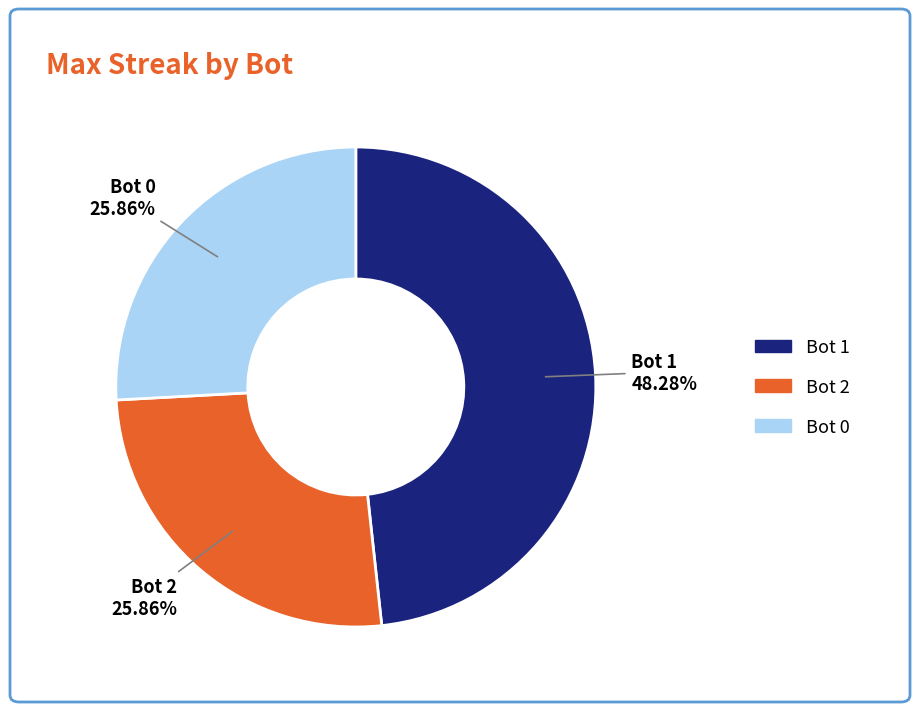

Is there a majority slice in this chart?

No